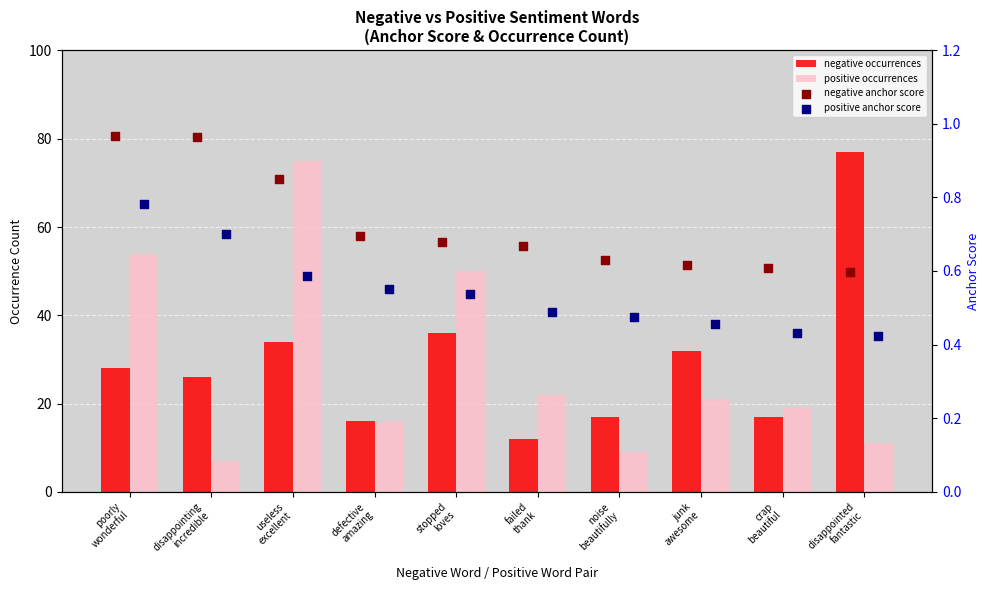

At which category is the sum across all series the highest?

useless
excellent